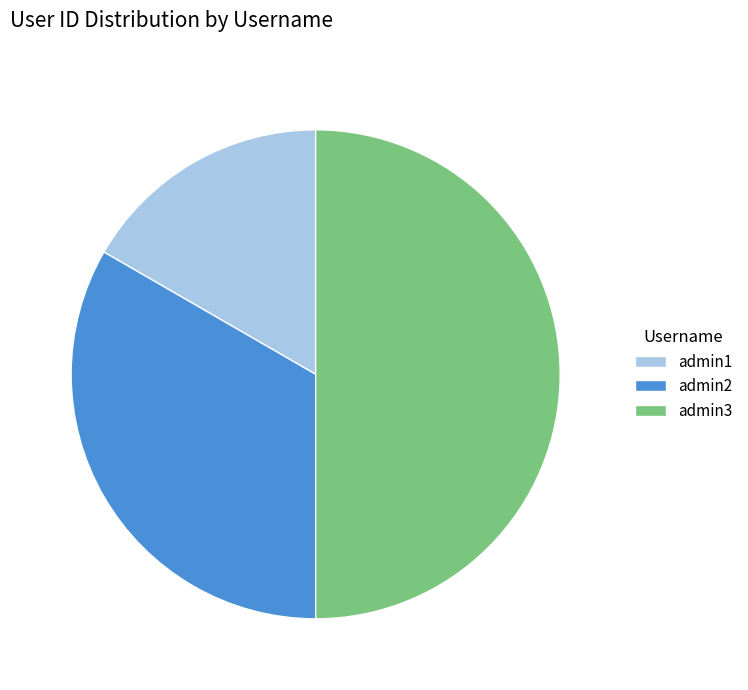

What is the smallest slice in the pie chart?

admin1